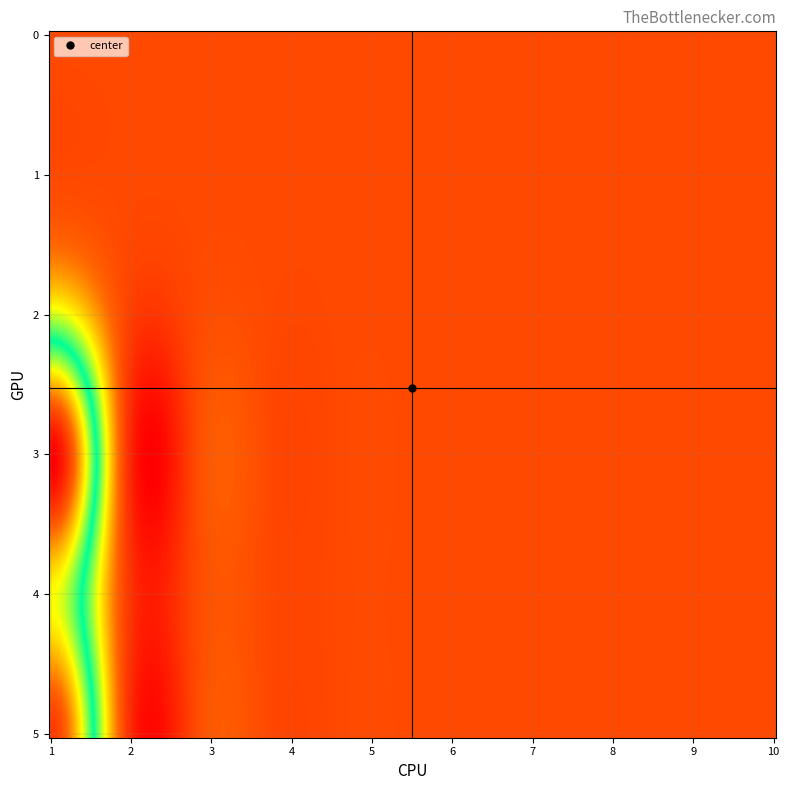

Reading left to right, what are all the values shown in this chart?

0: 0=0	1=0	2=40	3=143	4=89	5=128
1: 0=0	1=0	2=0	3=0	4=0	5=0
2: 0=0	1=0	2=0	3=0	4=0	5=0
3: 0=0	1=0	2=0	3=0	4=0	5=0
4: 0=0	1=0	2=0	3=0	4=0	5=0
5: 0=0	1=0	2=0	3=0	4=0	5=0
6: 0=0	1=0	2=0	3=0	4=0	5=0
7: 0=0	1=0	2=0	3=0	4=0	5=0
8: 0=0	1=0	2=0	3=0	4=0	5=0
9: 0=0	1=0	2=0	3=0	4=0	5=0
10: 0=0	1=0	2=0	3=0	4=0	5=0